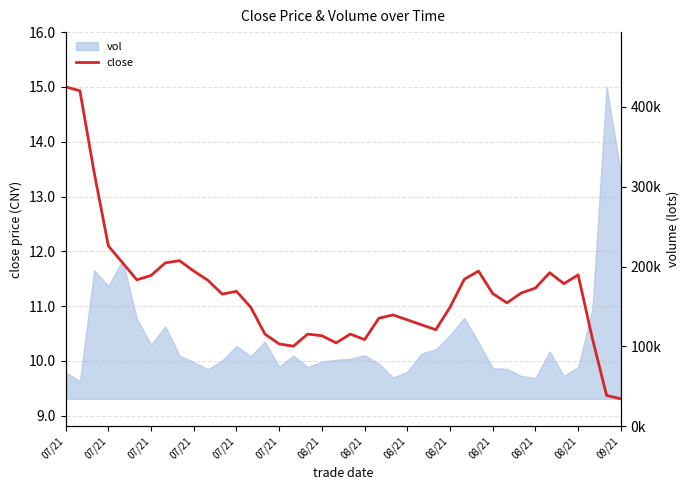

What is the greatest value displayed?

15.0